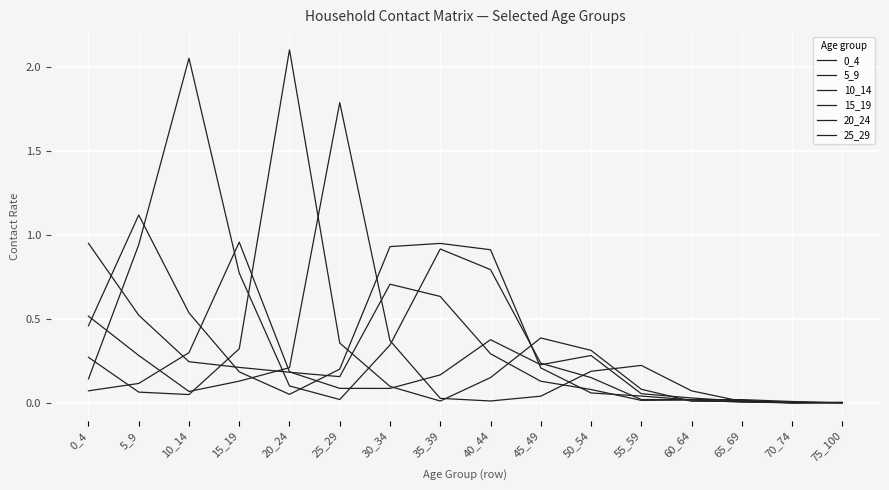

Which series has the largest total across all categories?

10_14